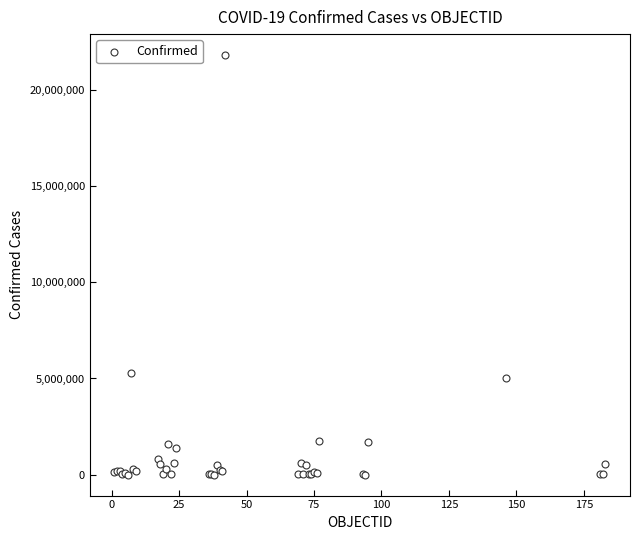

What Y value in the scatter plot is closest to 10906738?

5288807